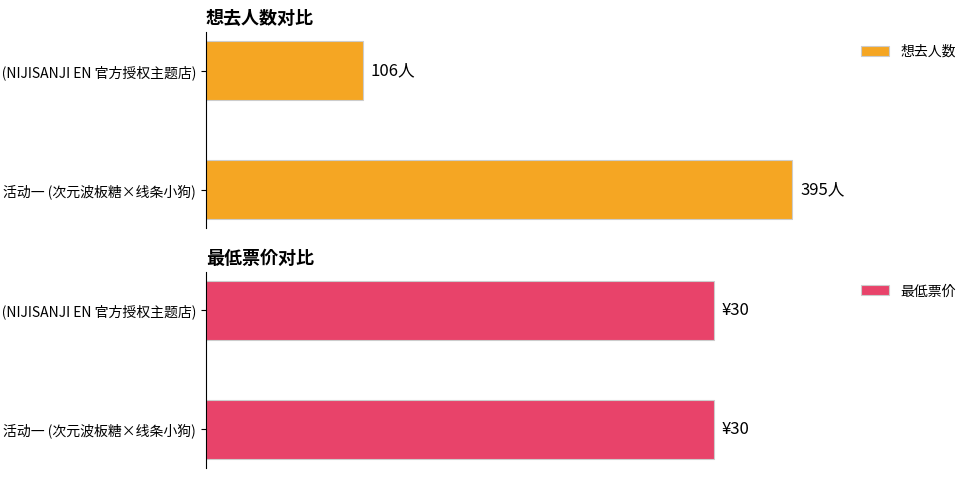

How many bars are there in total?

4